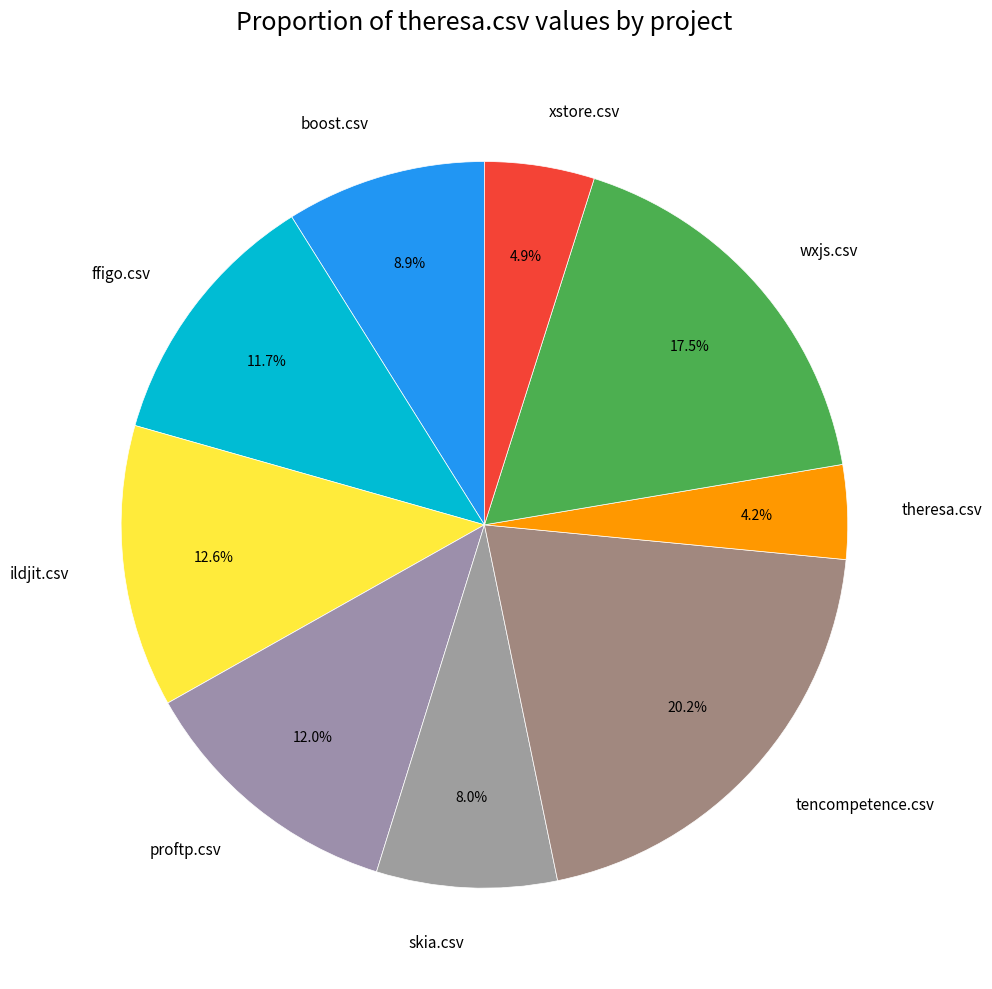

What percentage is the boost.csv slice, to the nearest percent?

9%